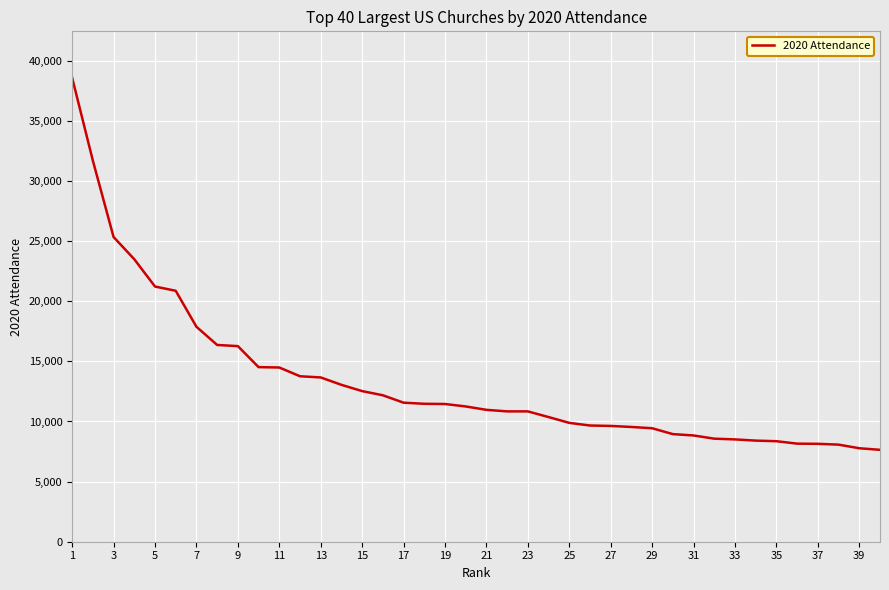

What is the smallest value displayed?

7643